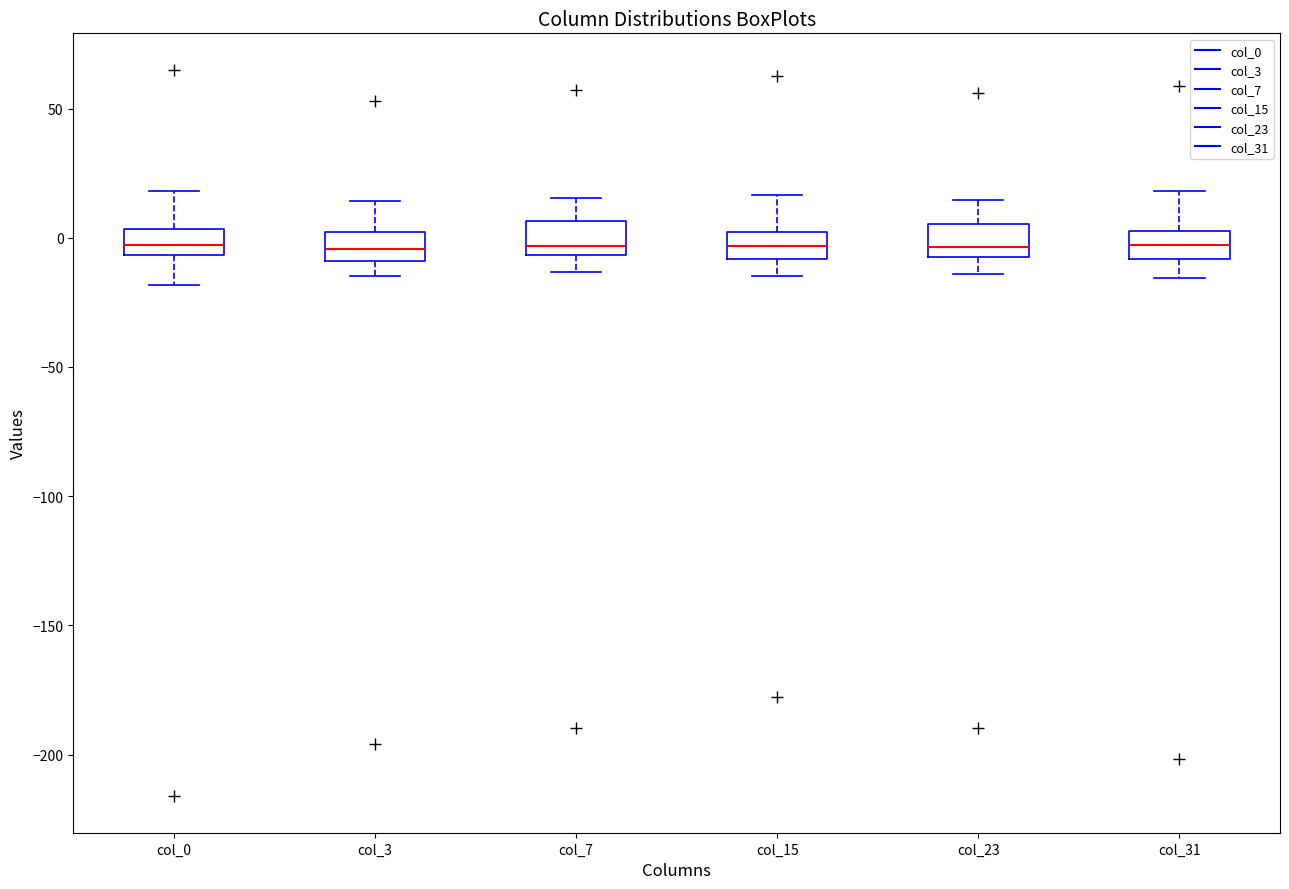

Where is the upper edge of the box for col_7 on the y-axis? The values are not printed on the chart, so give them approximately, as read against the axis.

5